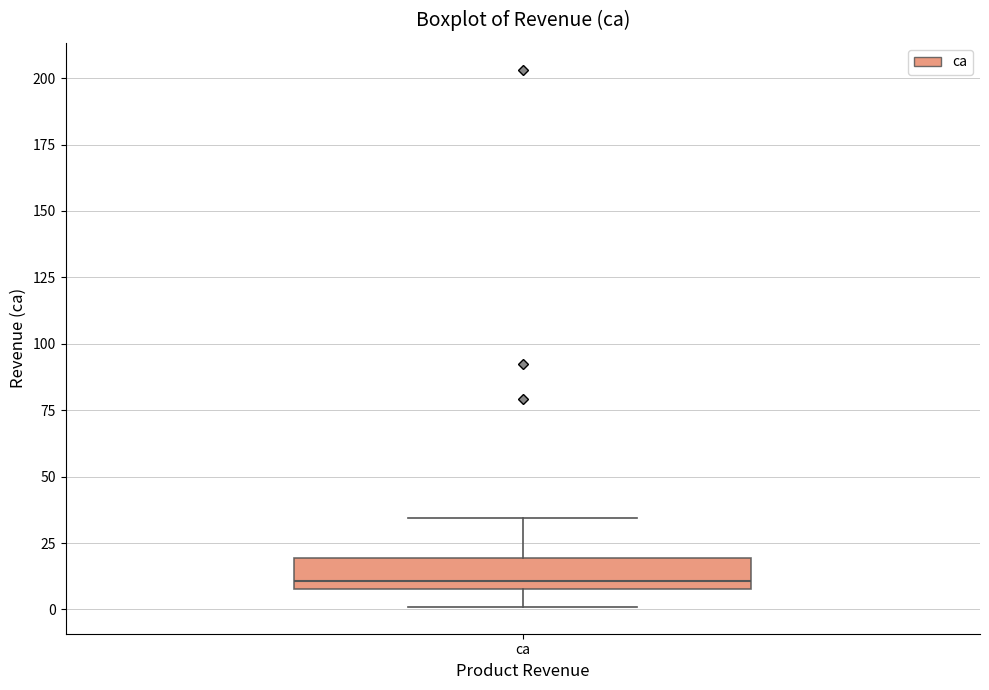

Where is the upper edge of the box for ca on the y-axis? The values are not printed on the chart, so give them approximately, as read against the axis.

20